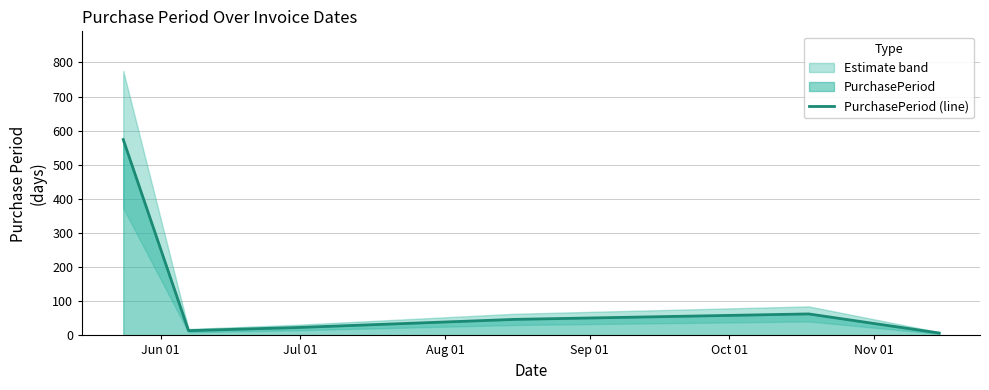

What position from the left is Sep 01?

4